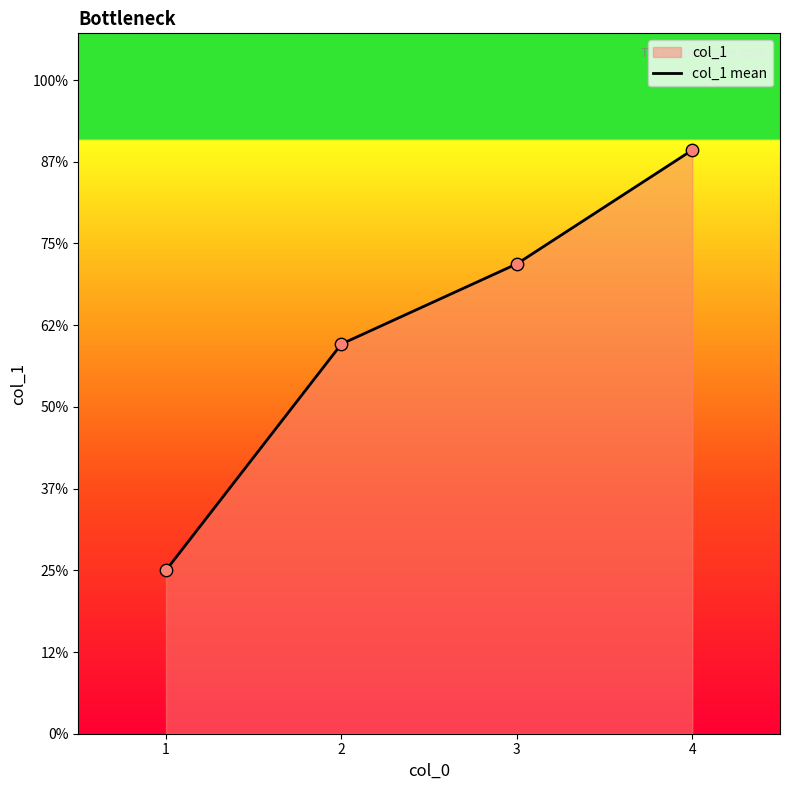

What is the change in value from 1 to 3?

+1.9